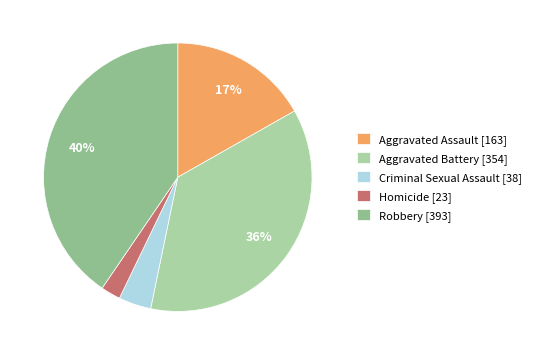

Count the number of slices in the pie.

5